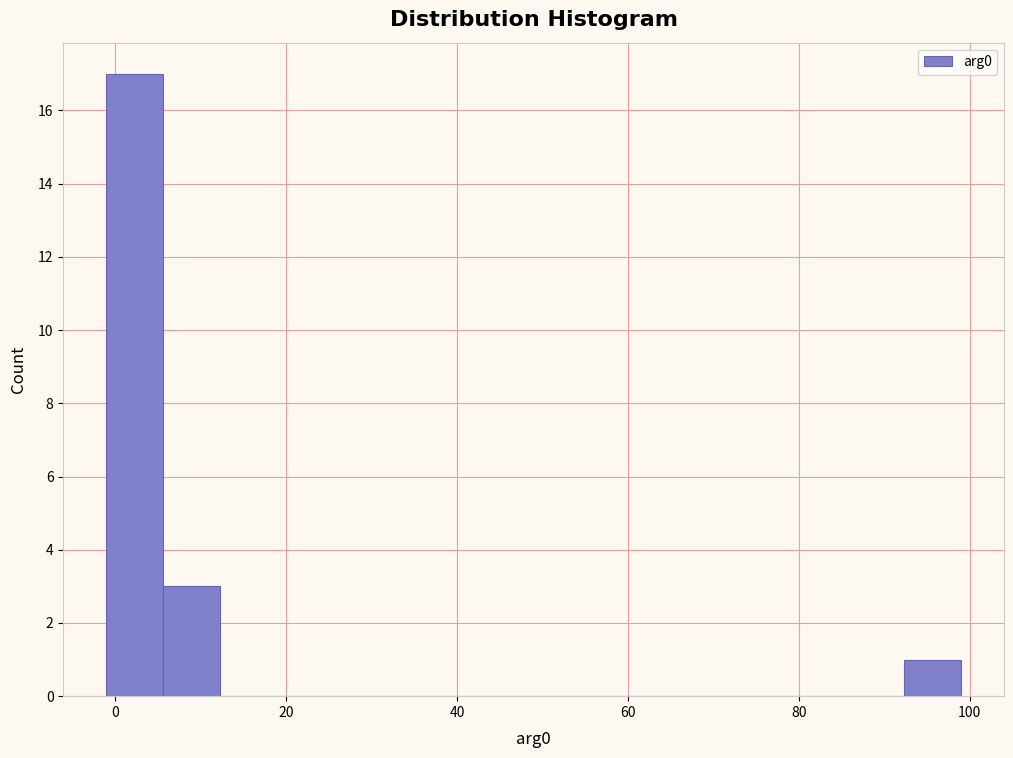

Around what value on the x-axis is the tallest bar? Give the approximate position of its centre, as read against the axis.

2